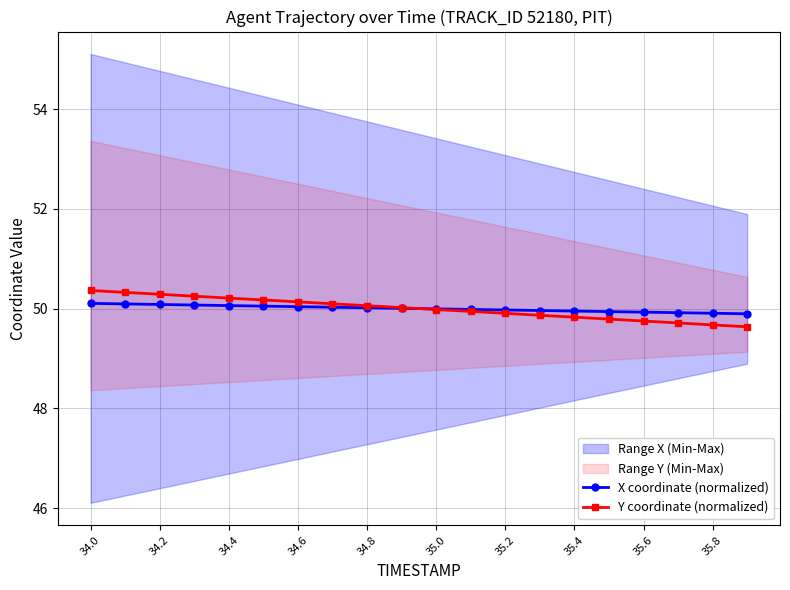

Is it true that Y coordinate (normalized) equals 50.2 at 34.4?

True